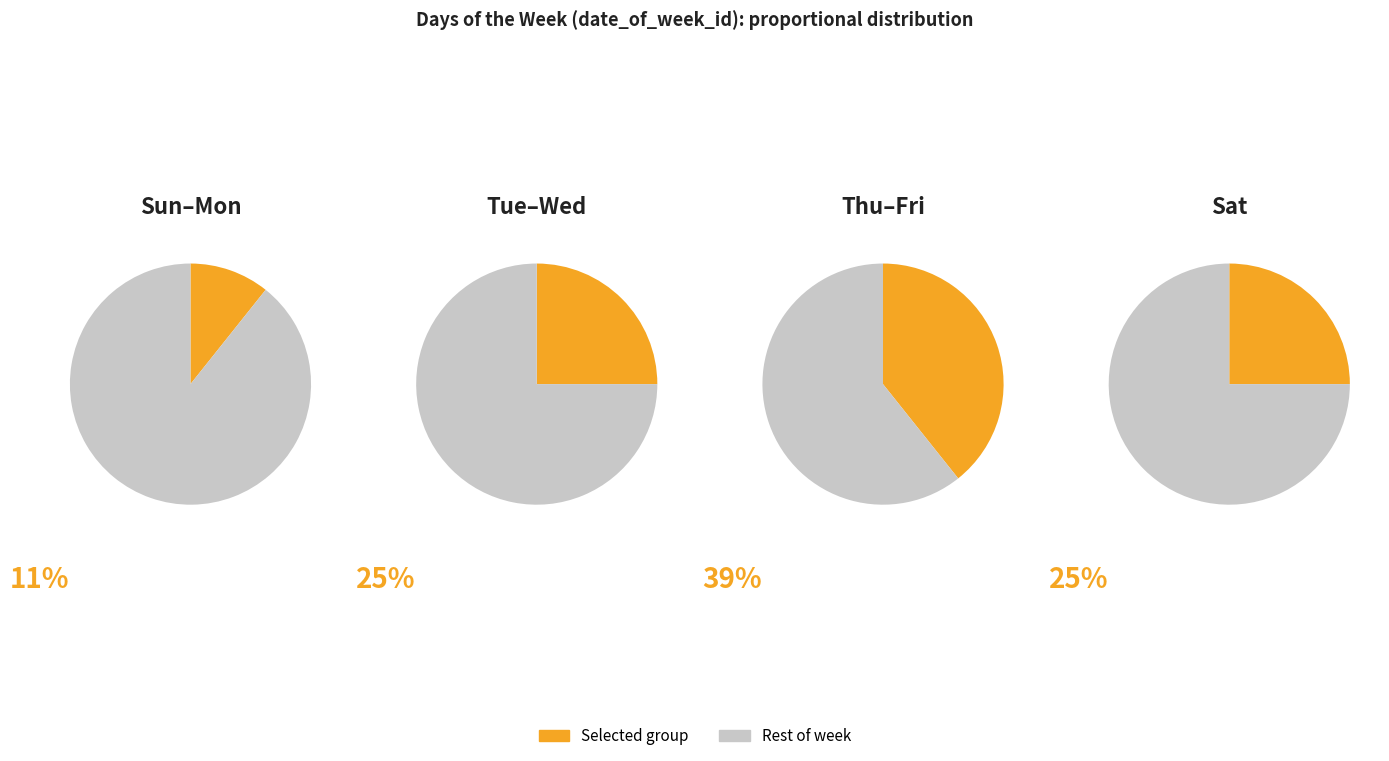

Does Tuesday account for over 50% of the chart?

No